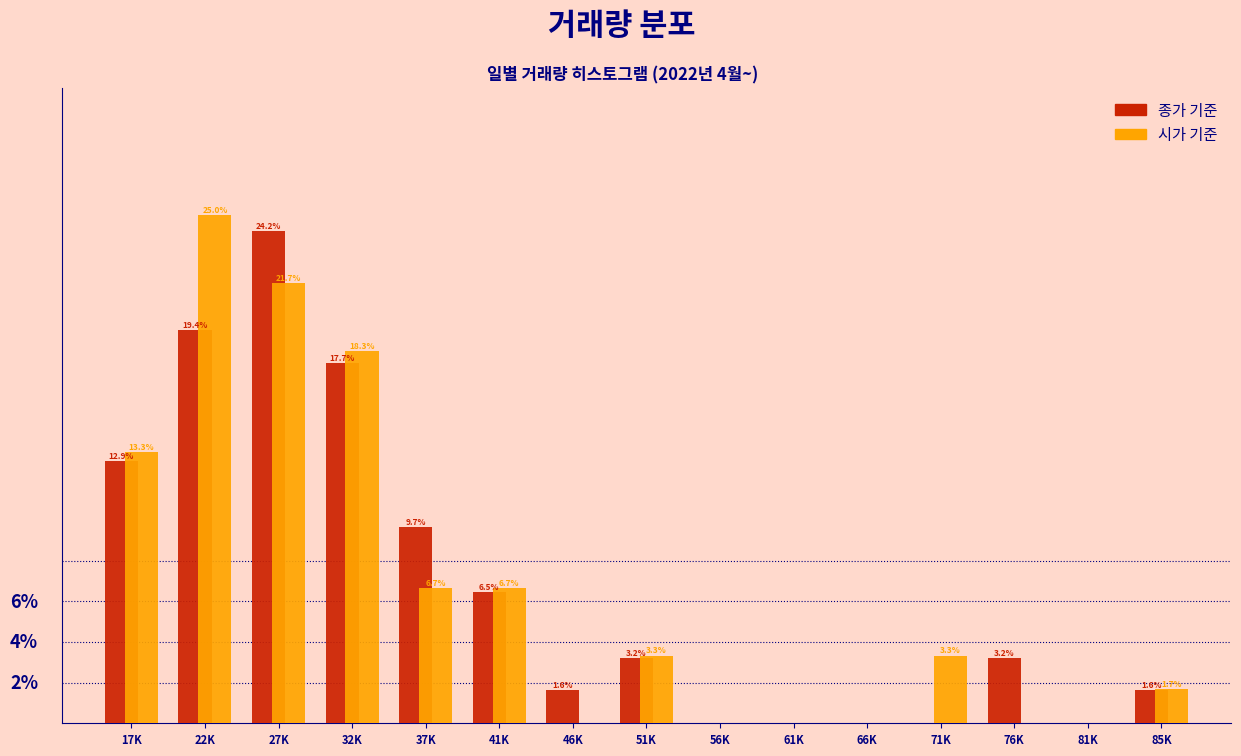

Which label corresponds to the largest value in the chart?

22K